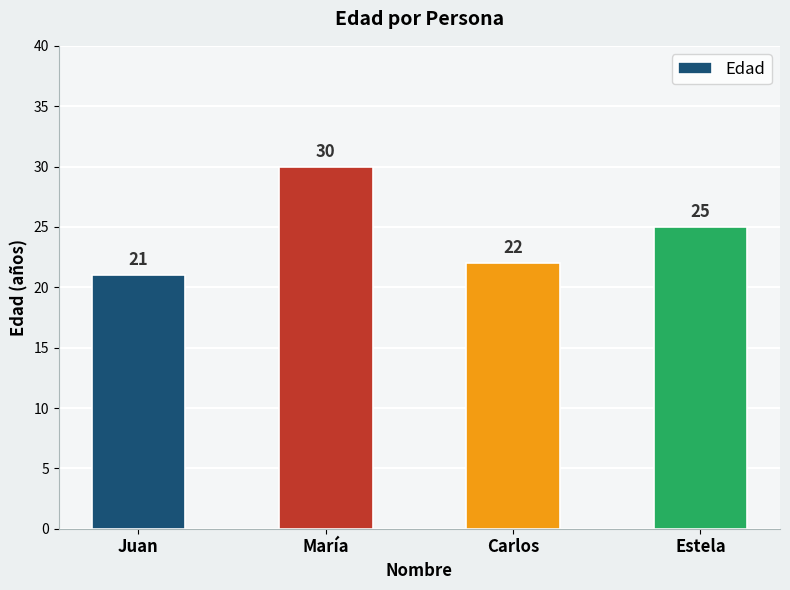

Reading right to left, extract all data points from this chart.

Estela=25	Carlos=22	María=30	Juan=21